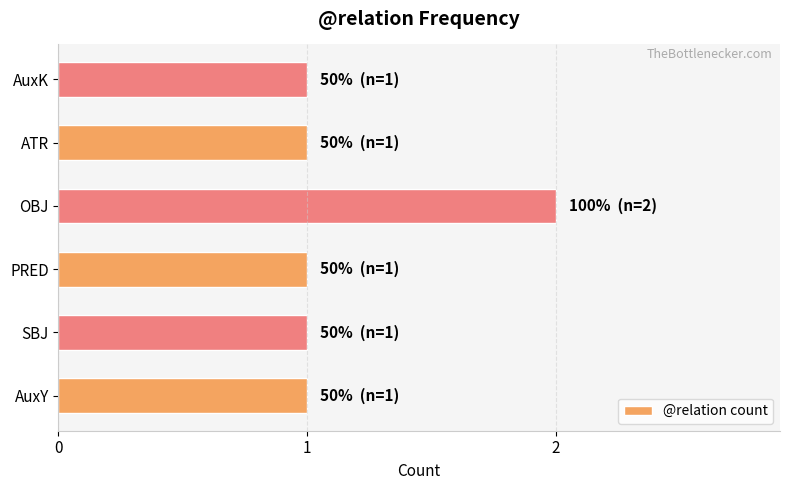

What is the minimum value shown in the chart?

1